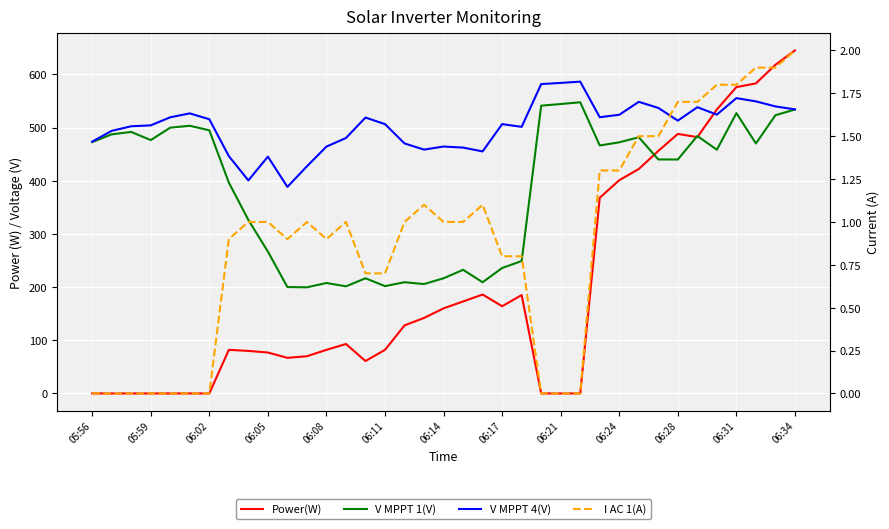

Which series ends up on top after the final intersection of Power(W) and V MPPT 4(V)?

Power(W)